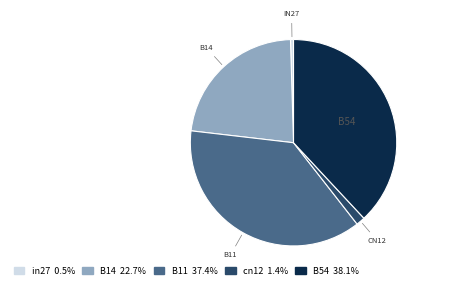

Does cn12 represent more than half of the total?

No